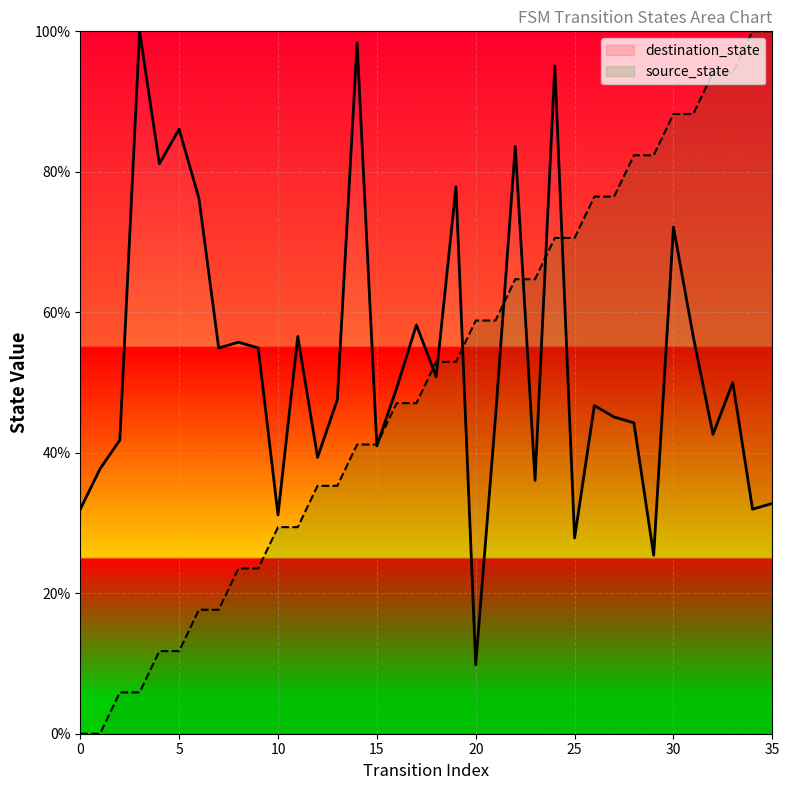

Rank the categories by destination_state value from highest to lowest.

3, 14, 24, 5, 22, 4, 19, 6, 30, 17, 11, 31, 8, 7, 9, 18, 33, 16, 13, 26, 21, 27, 28, 32, 2, 15, 12, 1, 23, 35, 0, 34, 10, 25, 29, 20